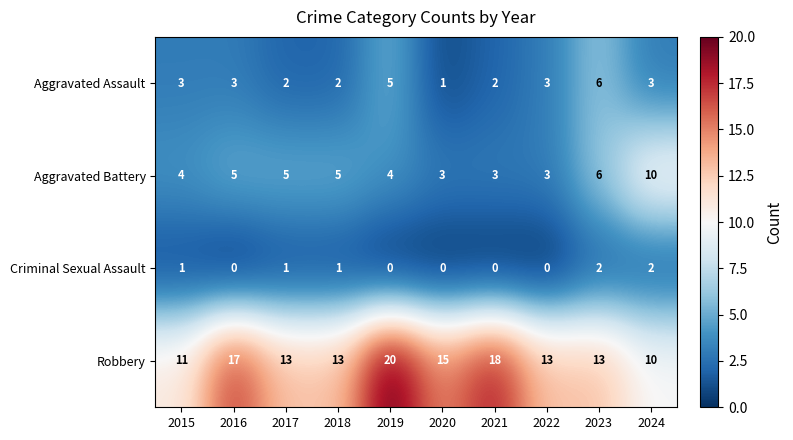

What is the average value of the Aggravated Battery series?

5